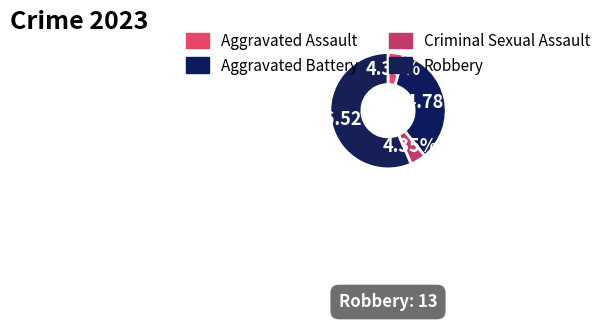

True or false: Aggravated Battery accounts for 42% of the total.

False